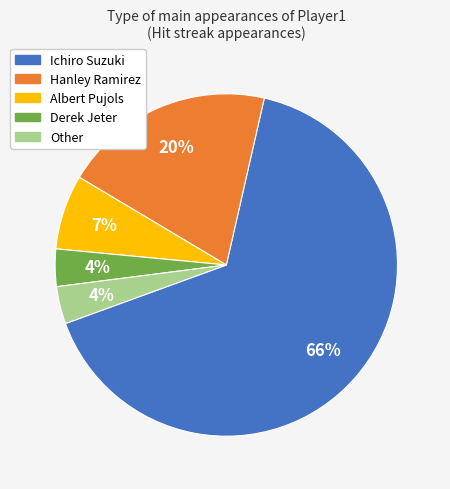

The Albert Pujols slice represents 7% of the pie. True or false?

True